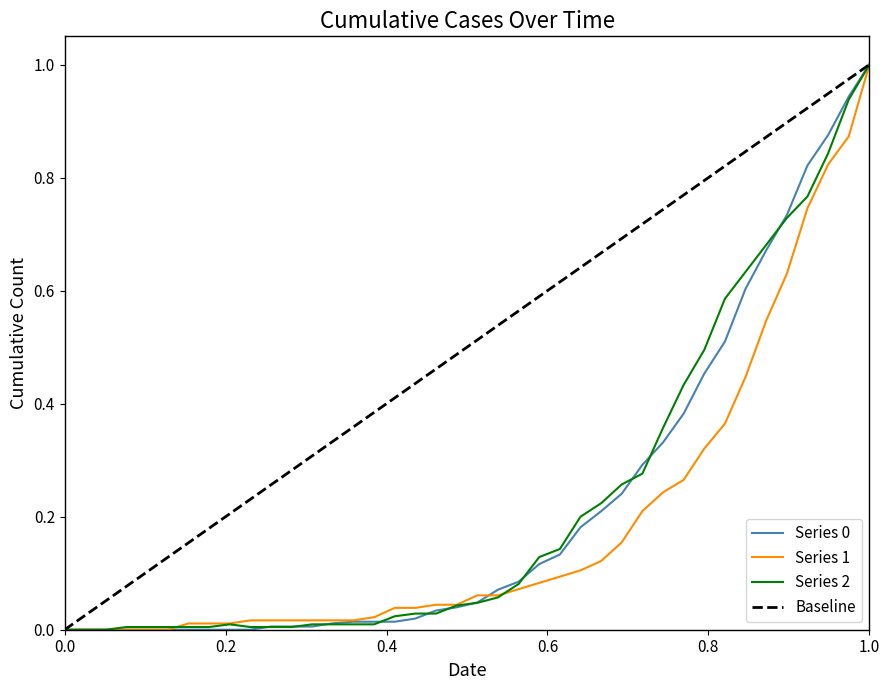

How many data points does each series have?

40